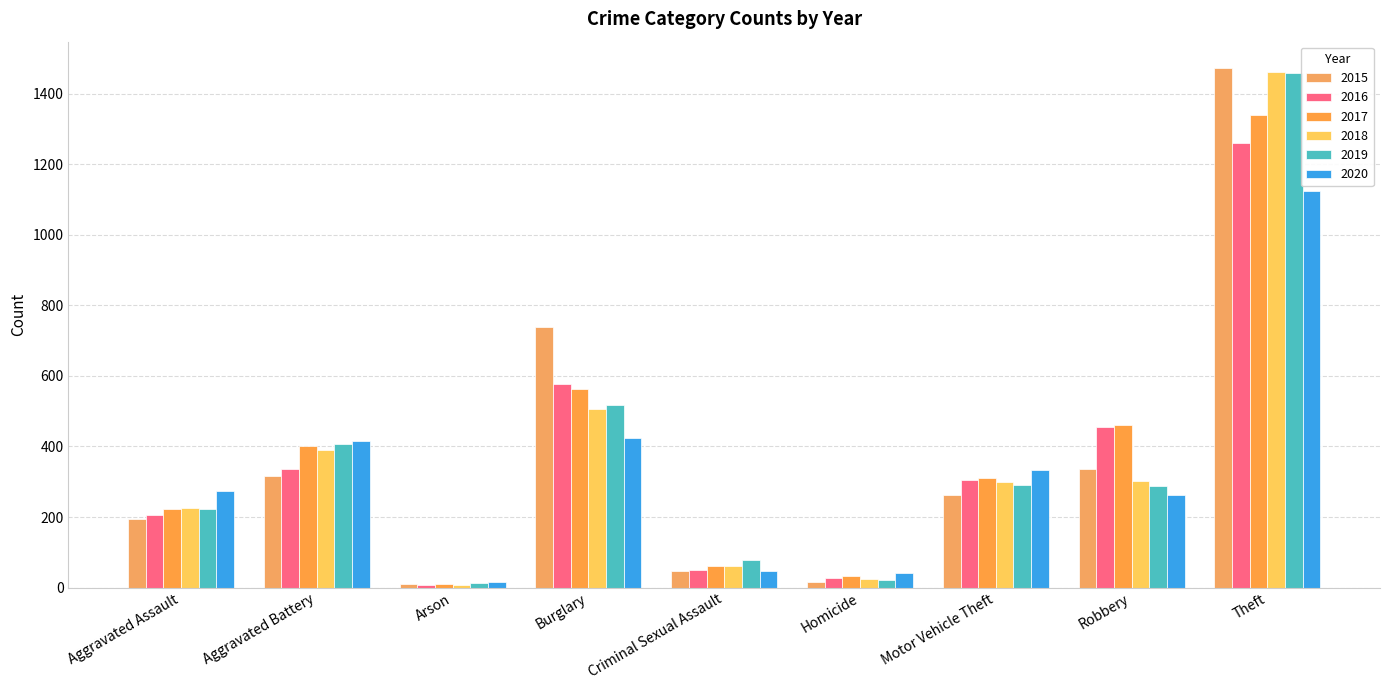

What is the difference between the maximum and minimum values in the 2017 series?

1329